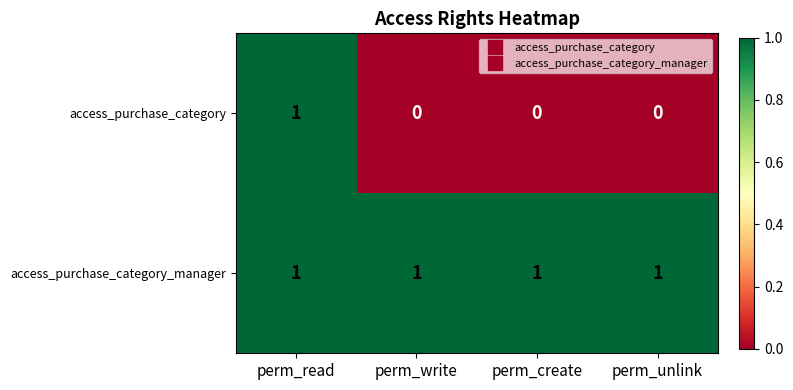

Count the access_purchase_category values in the range 0 to 1.

4